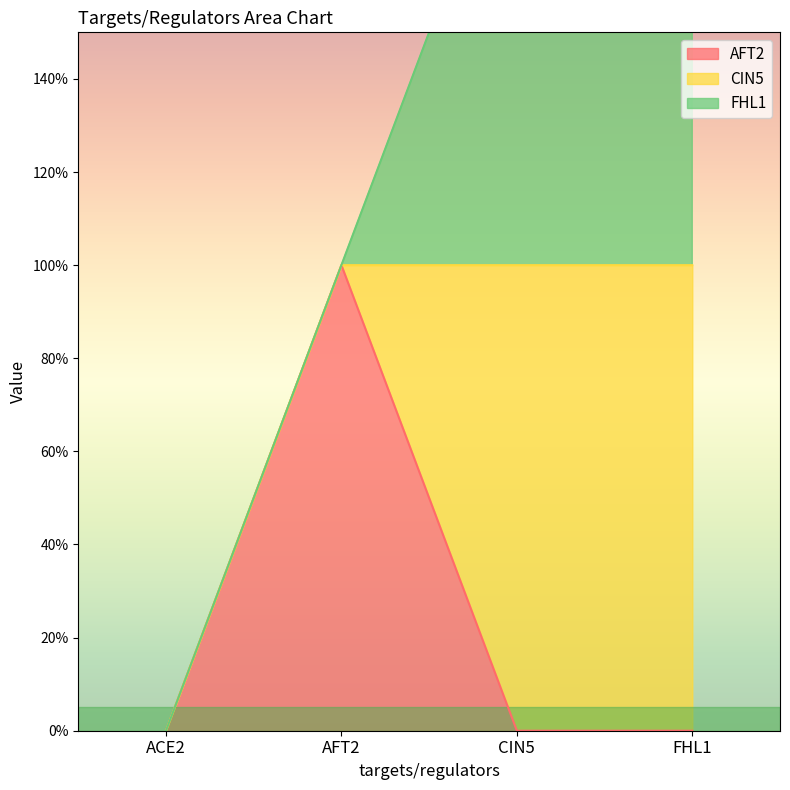

At which category does the chart reach its peak across all series?

AFT2